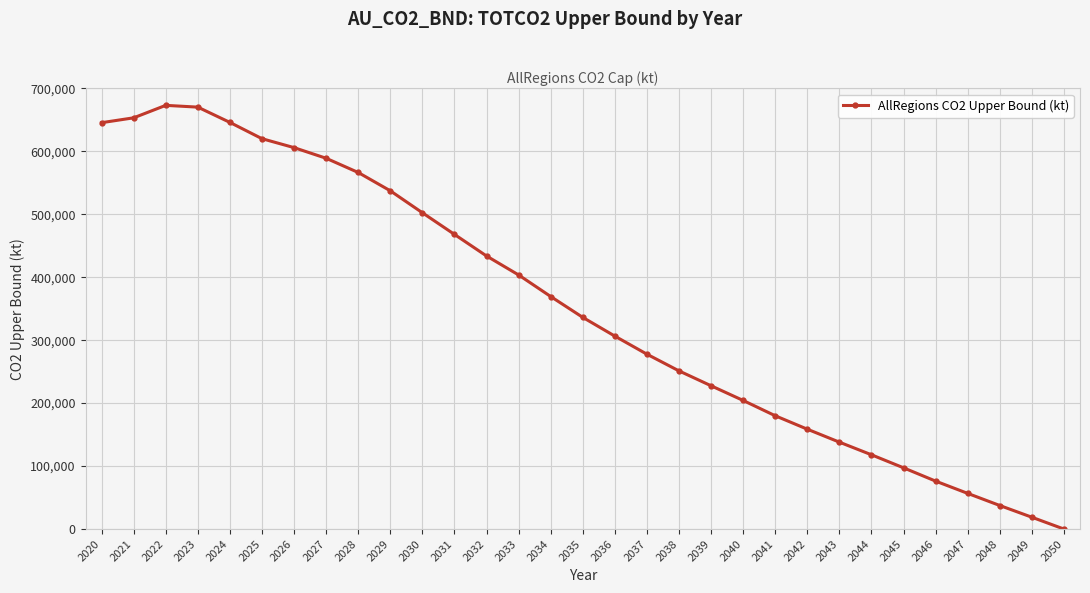

What is the value of the 21st point from the left?

204238.4